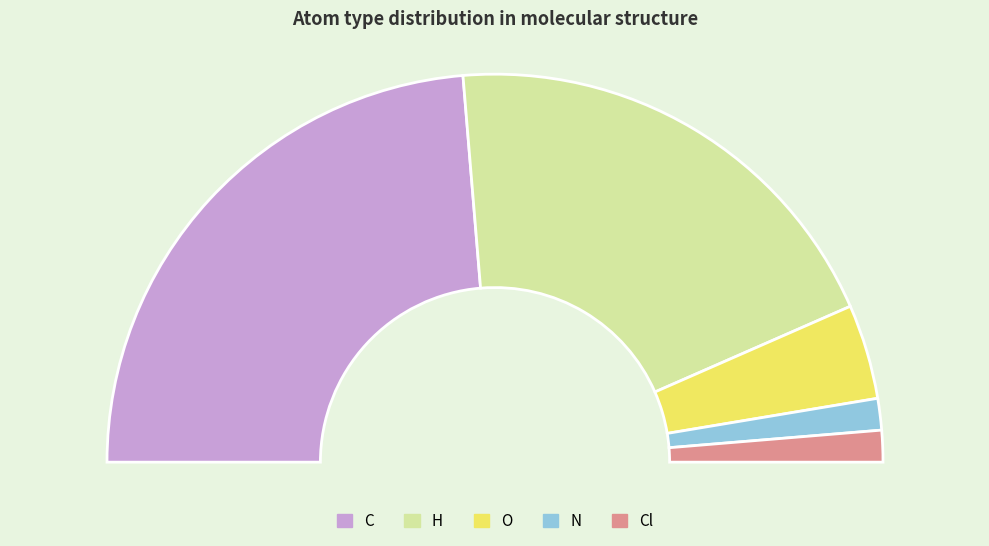

Does any single category account for the majority?

No